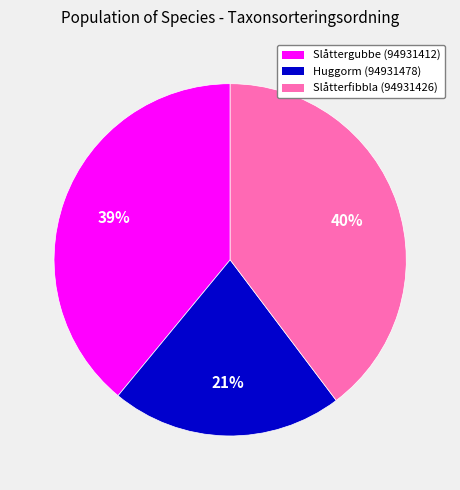

Rank the categories by value from lowest to highest.

Huggorm (94931478), Slåttergubbe (94931412), Slåtterfibbla (94931426)